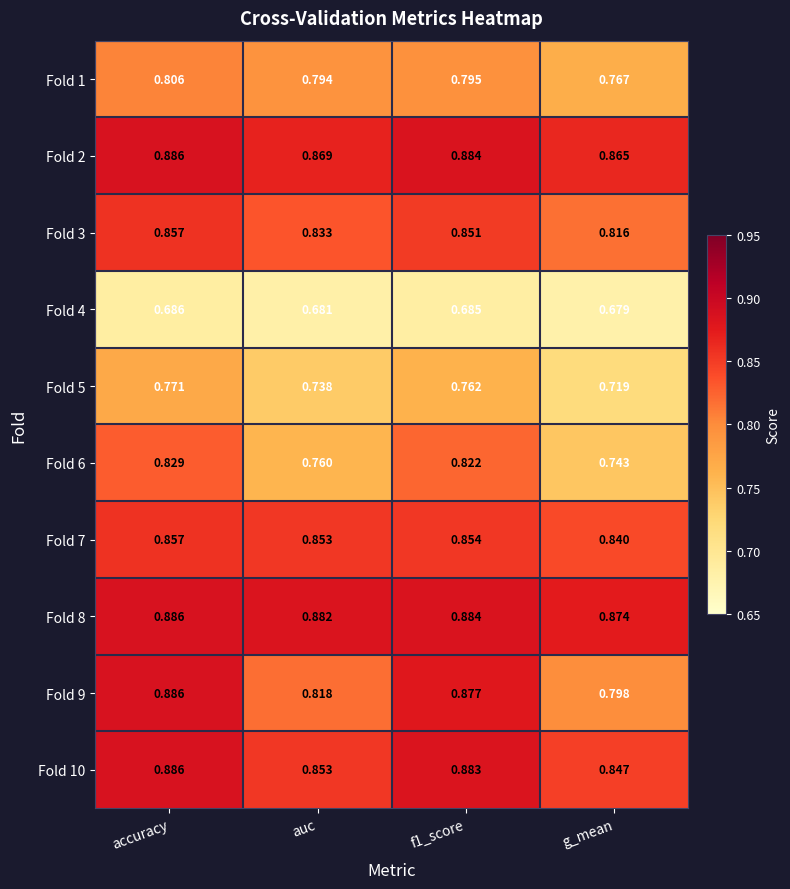

Which category has the lowest value across all series?

g_mean